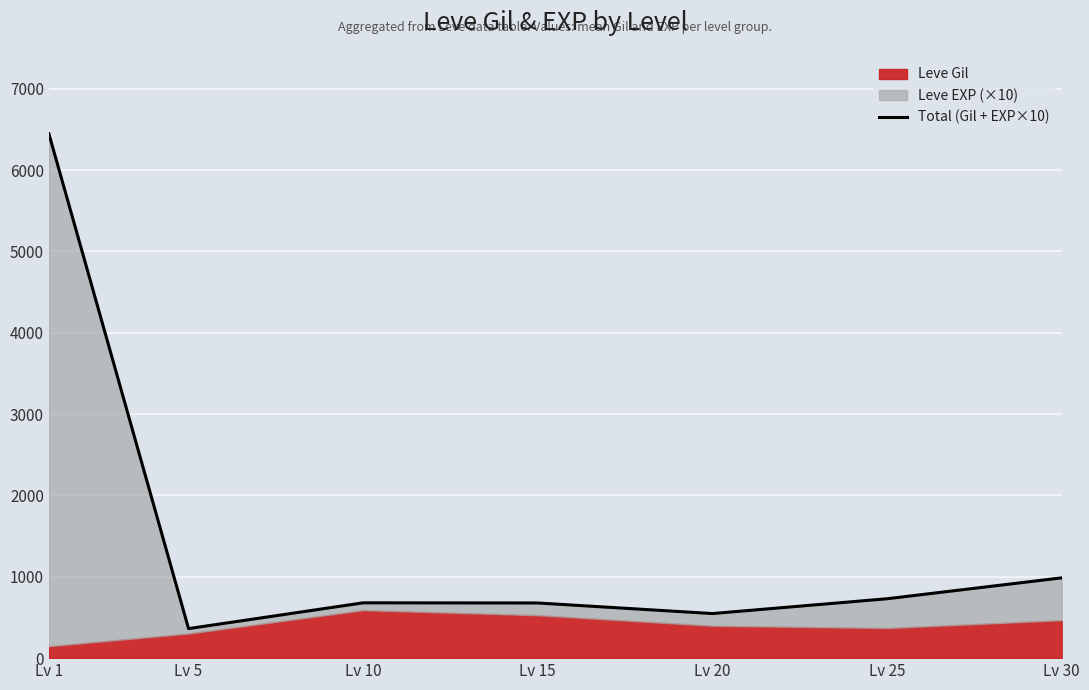

Reading right to left, transcribe all the data shown in this chart.

Lv 30=987	Lv 25=730	Lv 20=548	Lv 15=678	Lv 10=680	Lv 5=363	Lv 1=6447